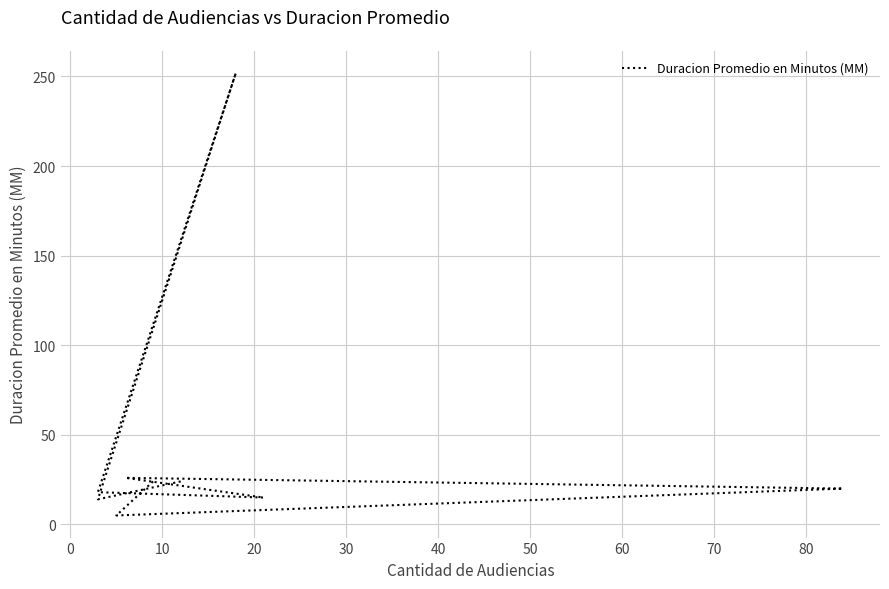

What is the difference between the values at 0 and 20?

4